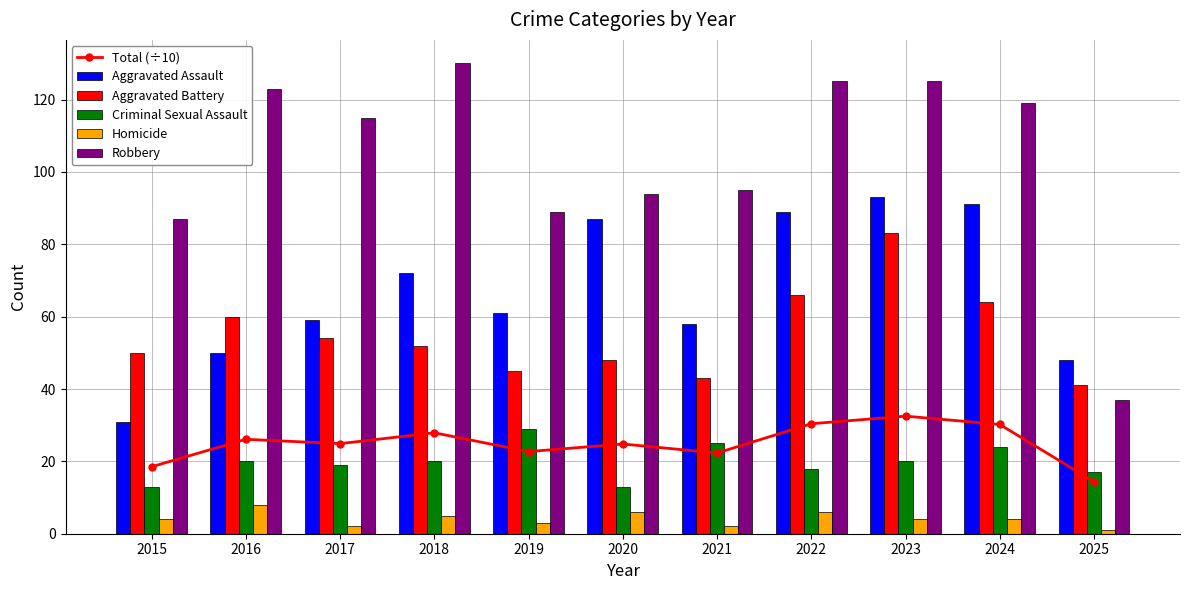

At which label does Aggravated Assault first exceed 61?

2018